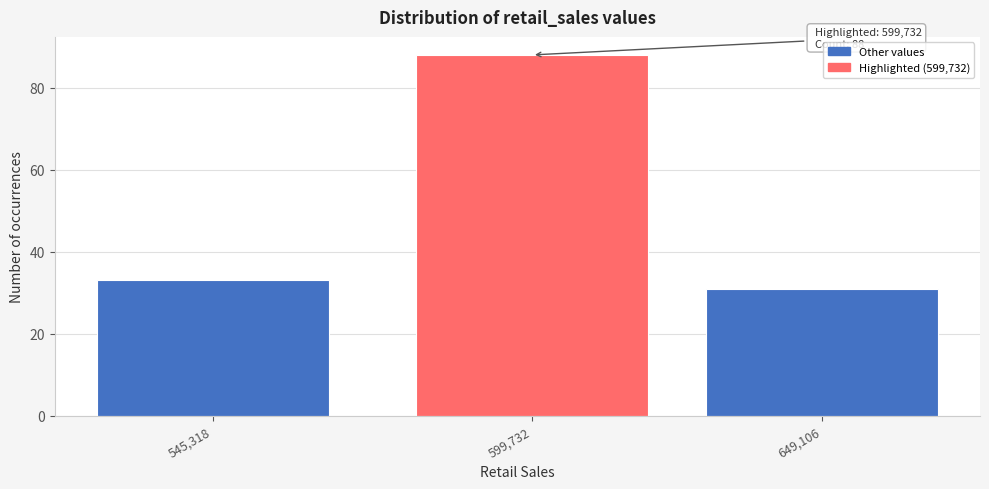

Reading right to left, list all the values displayed in this chart.

649,106=31	599,732=88	545,318=33